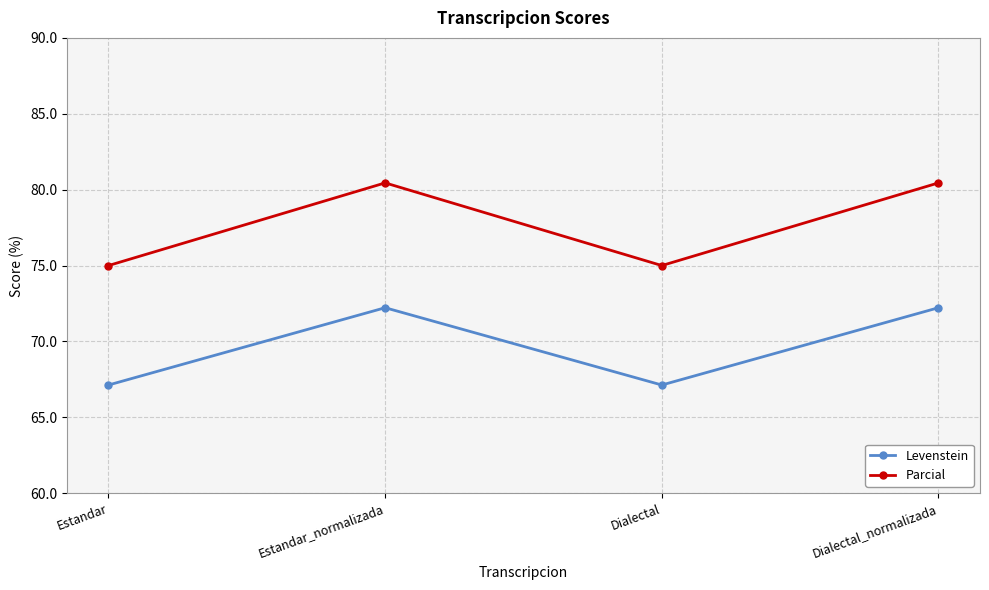

Is this an area chart (filled region under the line)?

No